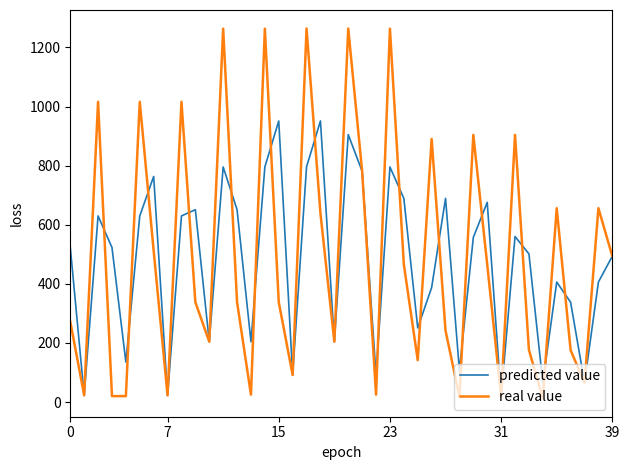

What is the maximum value for real value?

1264.0